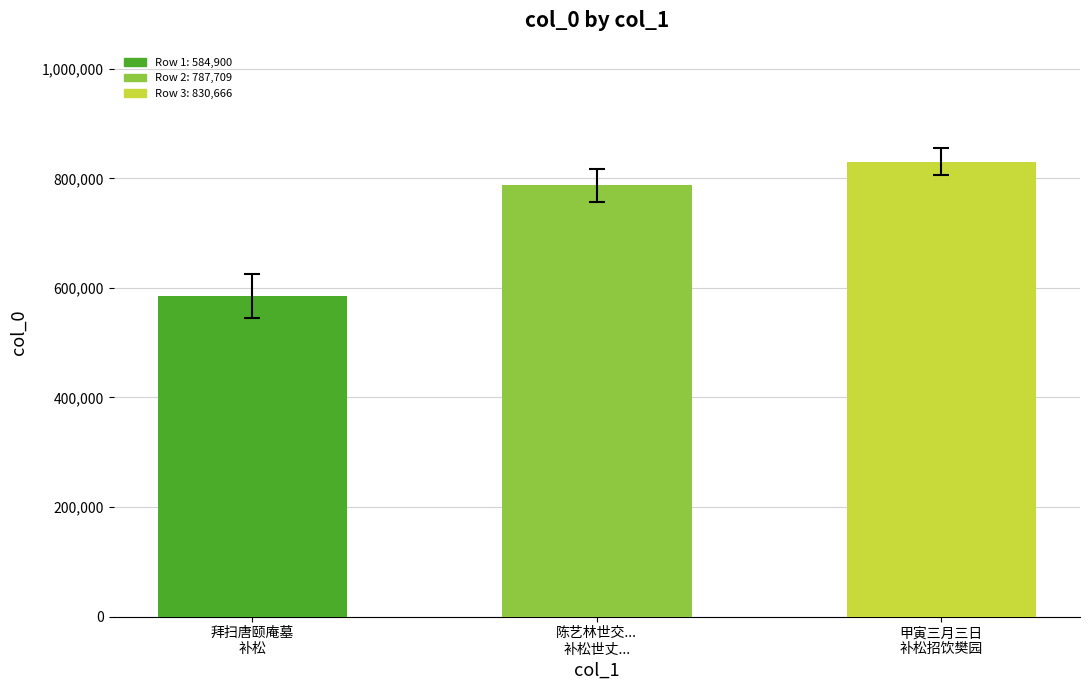

Which category has the lowest value across all series?

拜扫唐颐庵墓 补松